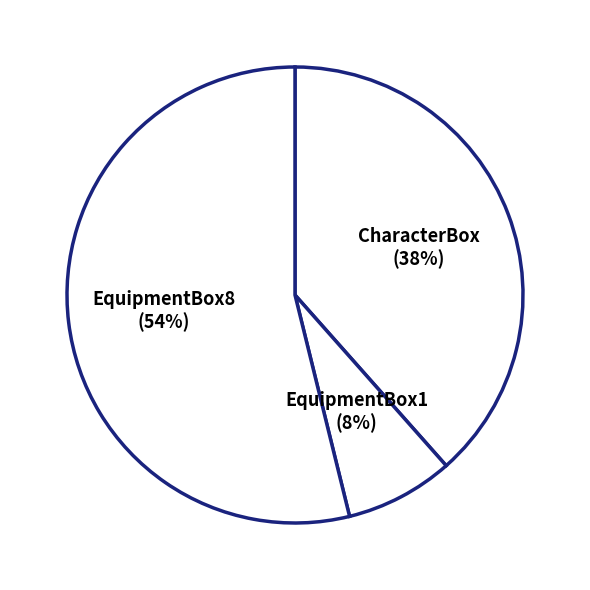

Approximately how many times larger is the value at EquipmentBox1 compared to EquipmentBox8?

0.1